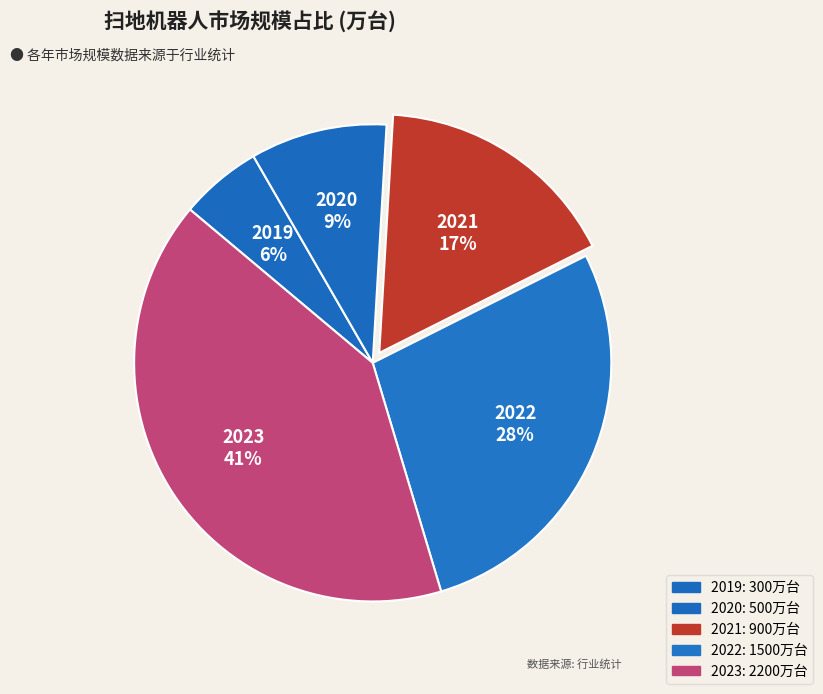

Is the sum of 2021 and 2020 greater than half?

No